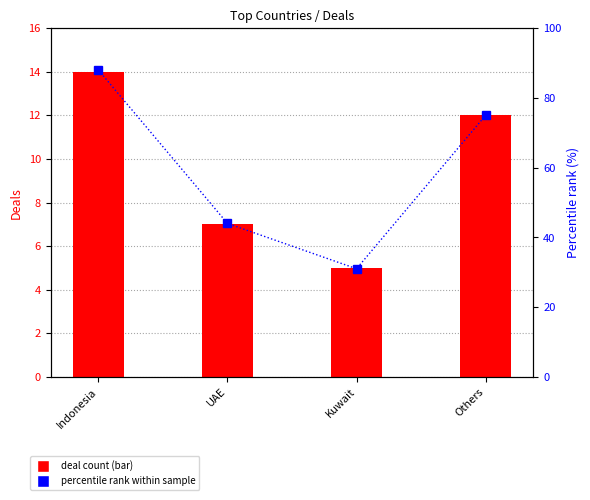

Reading right to left, transcribe all the data shown in this chart.

Deals count: Others=12	Kuwait=5	UAE=7	Indonesia=14
percentile rank within sample: Others=75	Kuwait=31	UAE=44	Indonesia=88